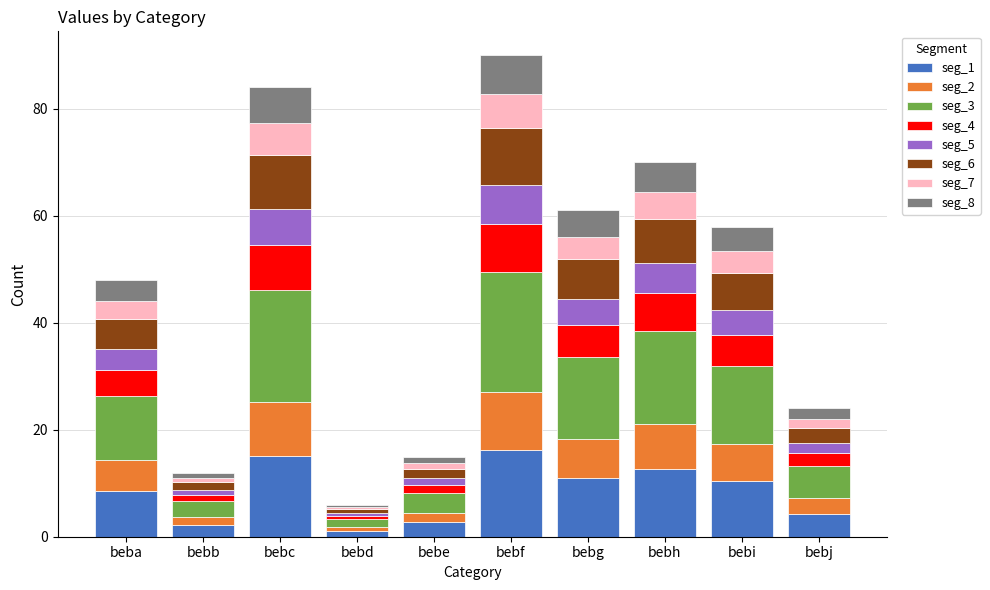

What is the maximum value for seg_1?

16.2